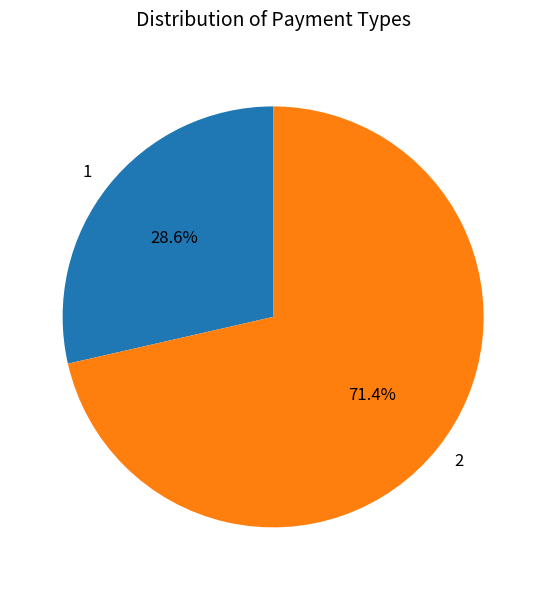

To the nearest percent, what is the combined percentage of 2 and 1?

100%